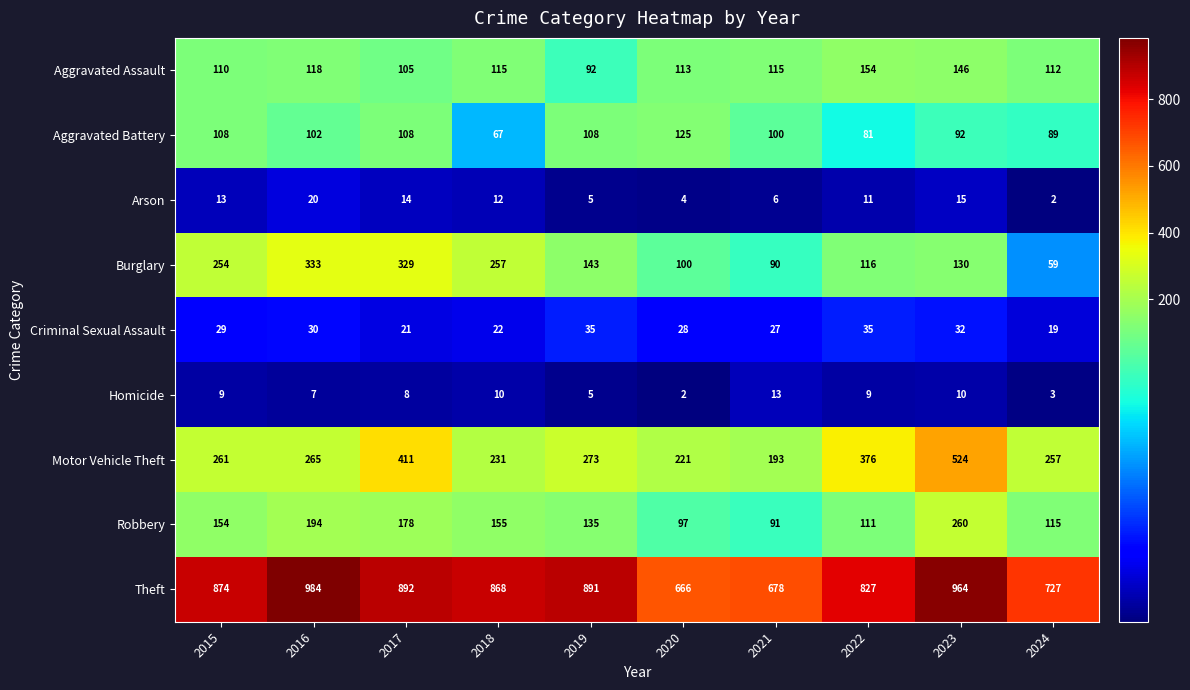

How many distinct data groups are displayed?

9